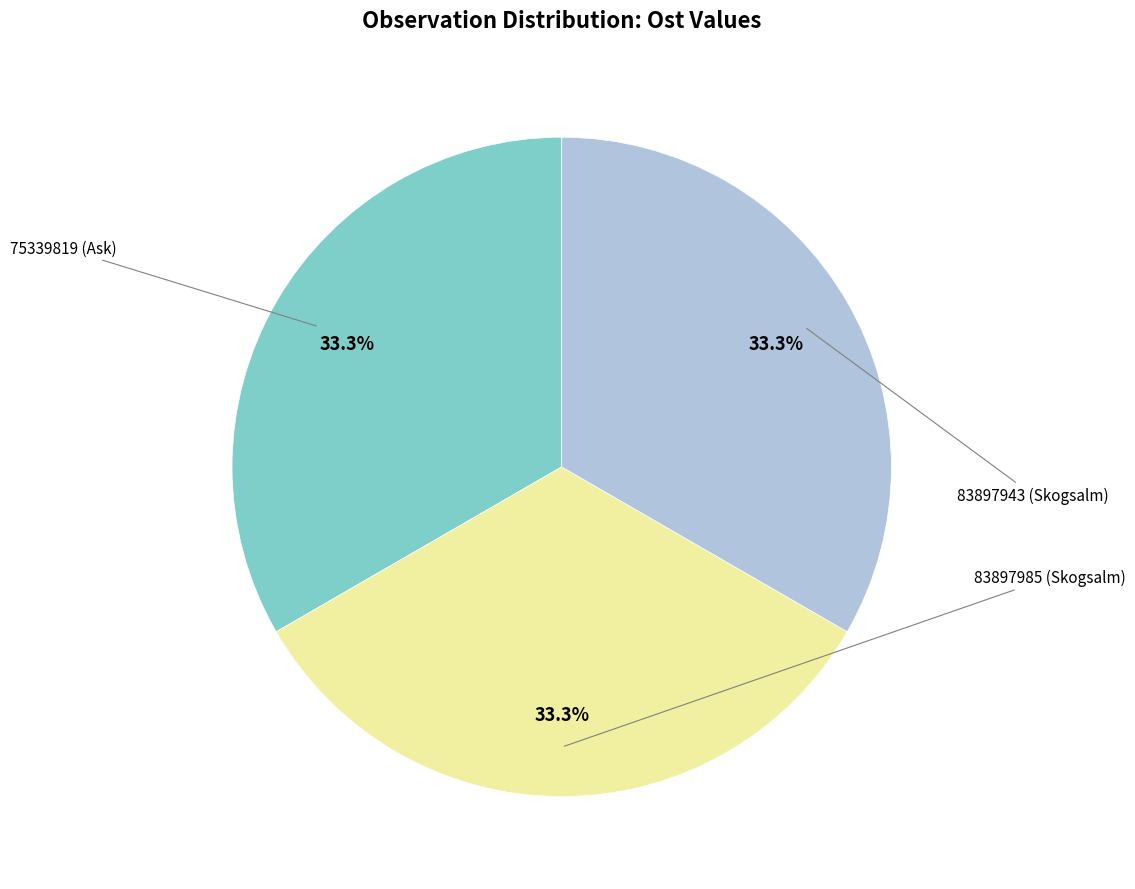

Is there a majority slice in this chart?

No